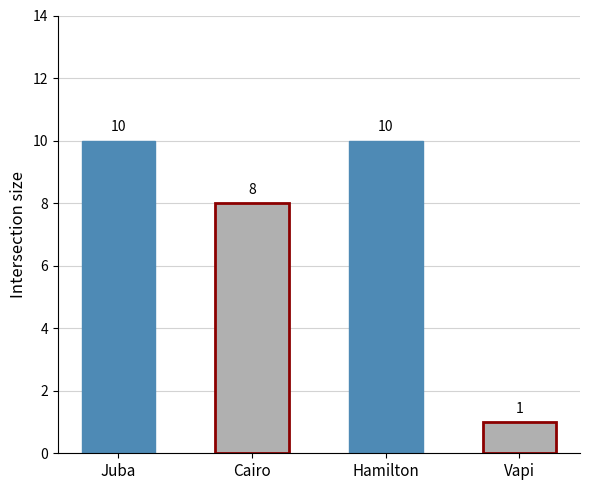

Are the bars horizontal?

No